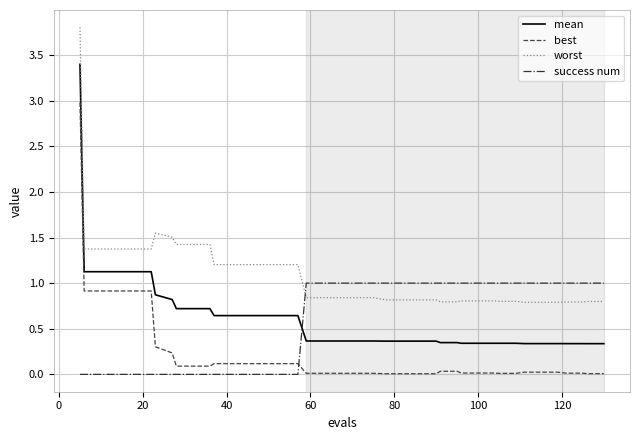

How many times do success num and mean cross each other?

1